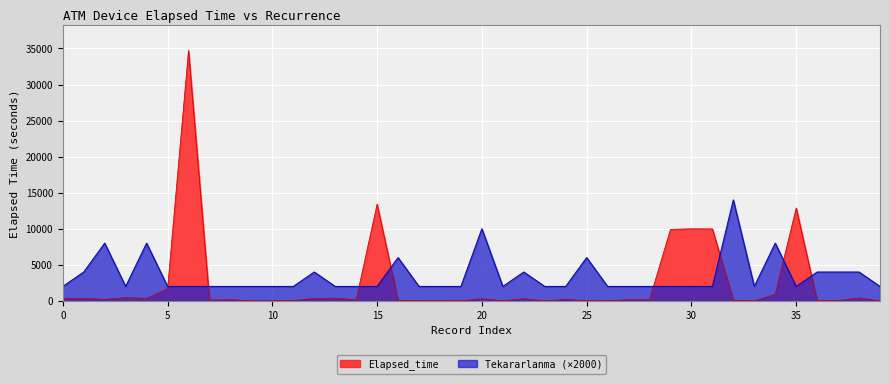

What is the value of the Elapsed_time point at the 30th from the left?

9915